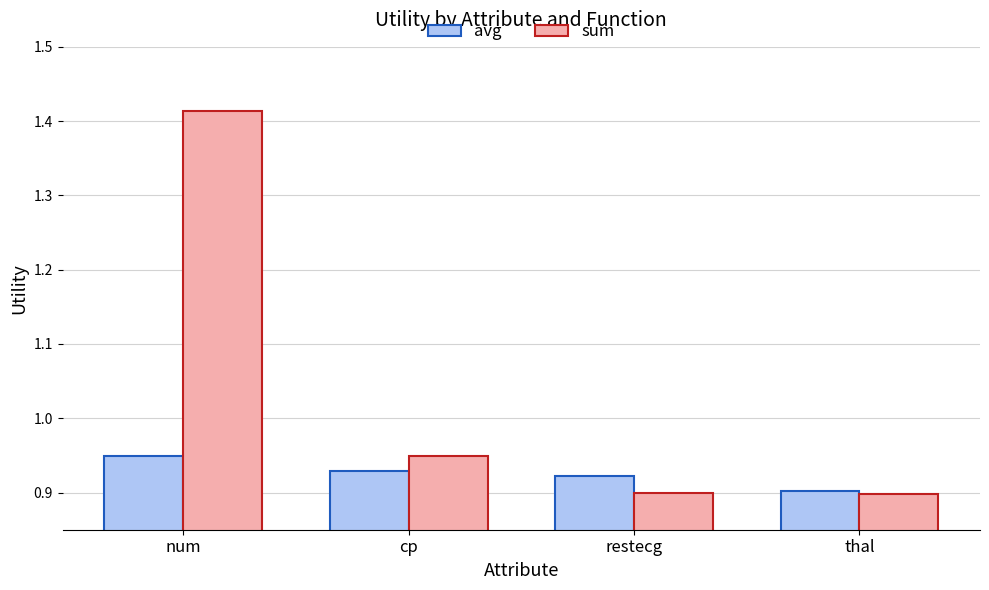

At which category is the sum across all series the highest?

num